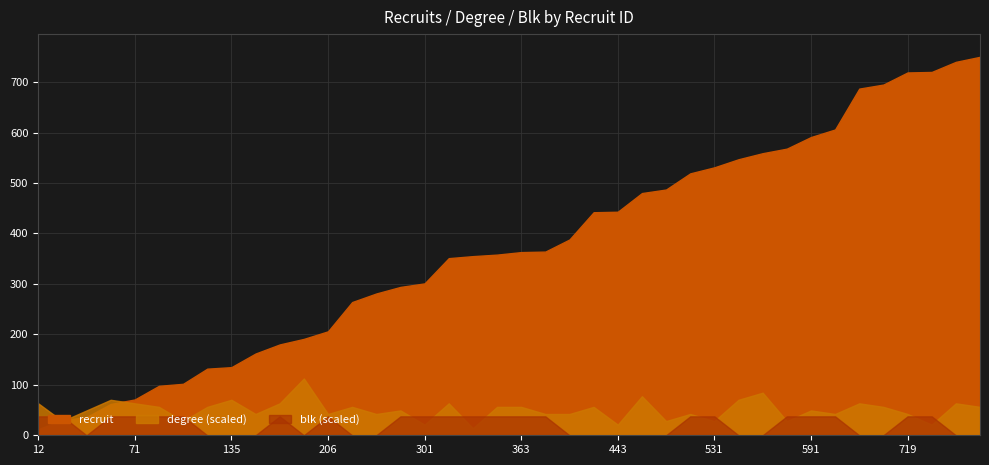

At which label is recruit closest to 381?

388